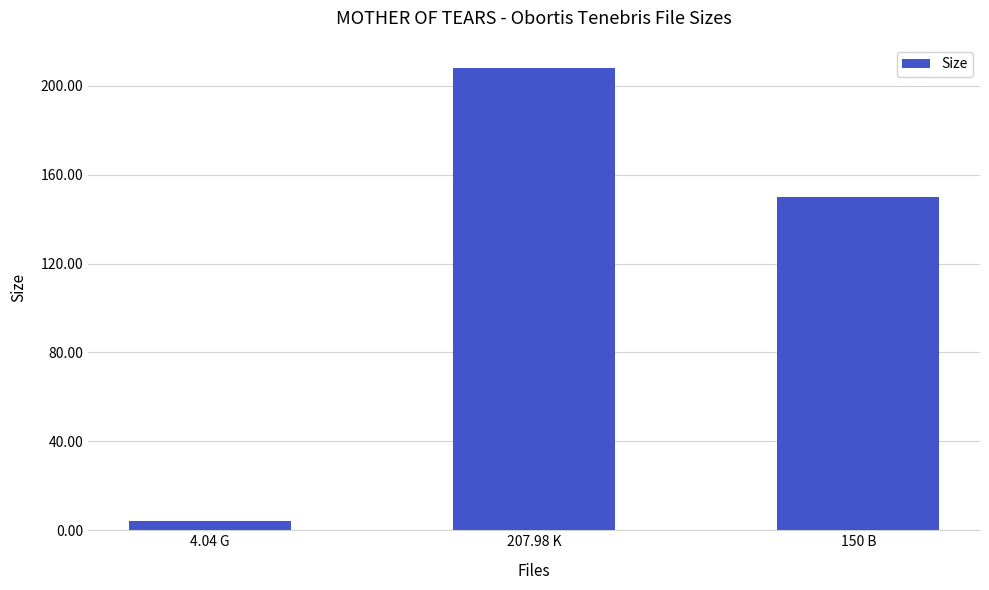

What is the difference between the maximum and second lowest values?

58.0